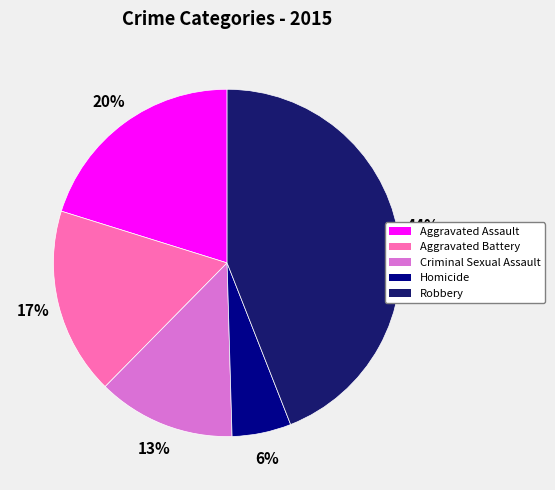

Combined, do Criminal Sexual Assault and Robbery account for over 50%?

Yes